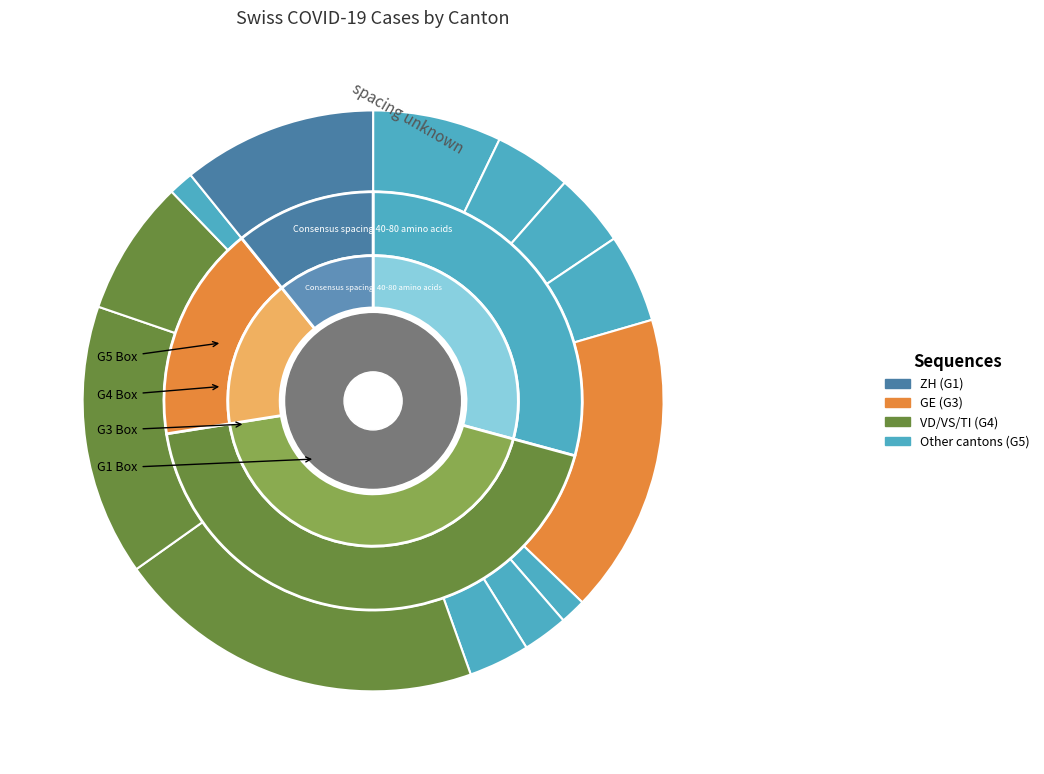

Does FR account for over 50% of the chart?

No